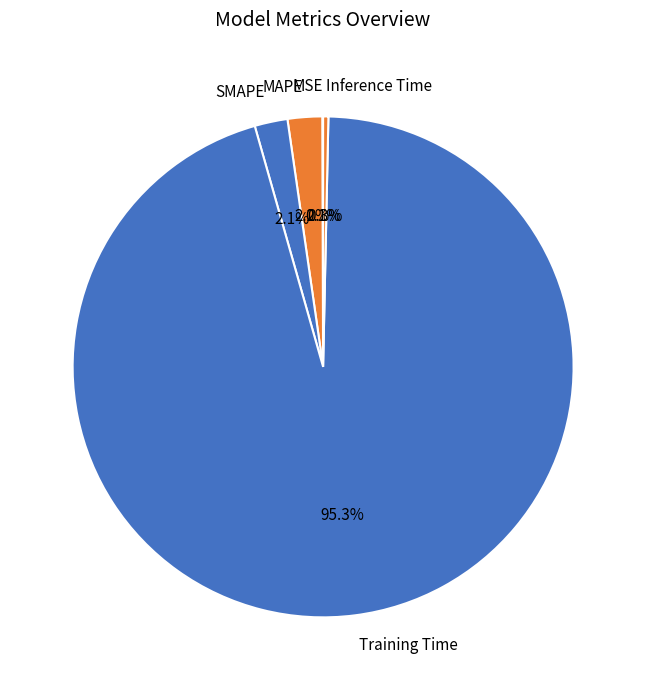

The SMAPE slice represents 8% of the pie. True or false?

False